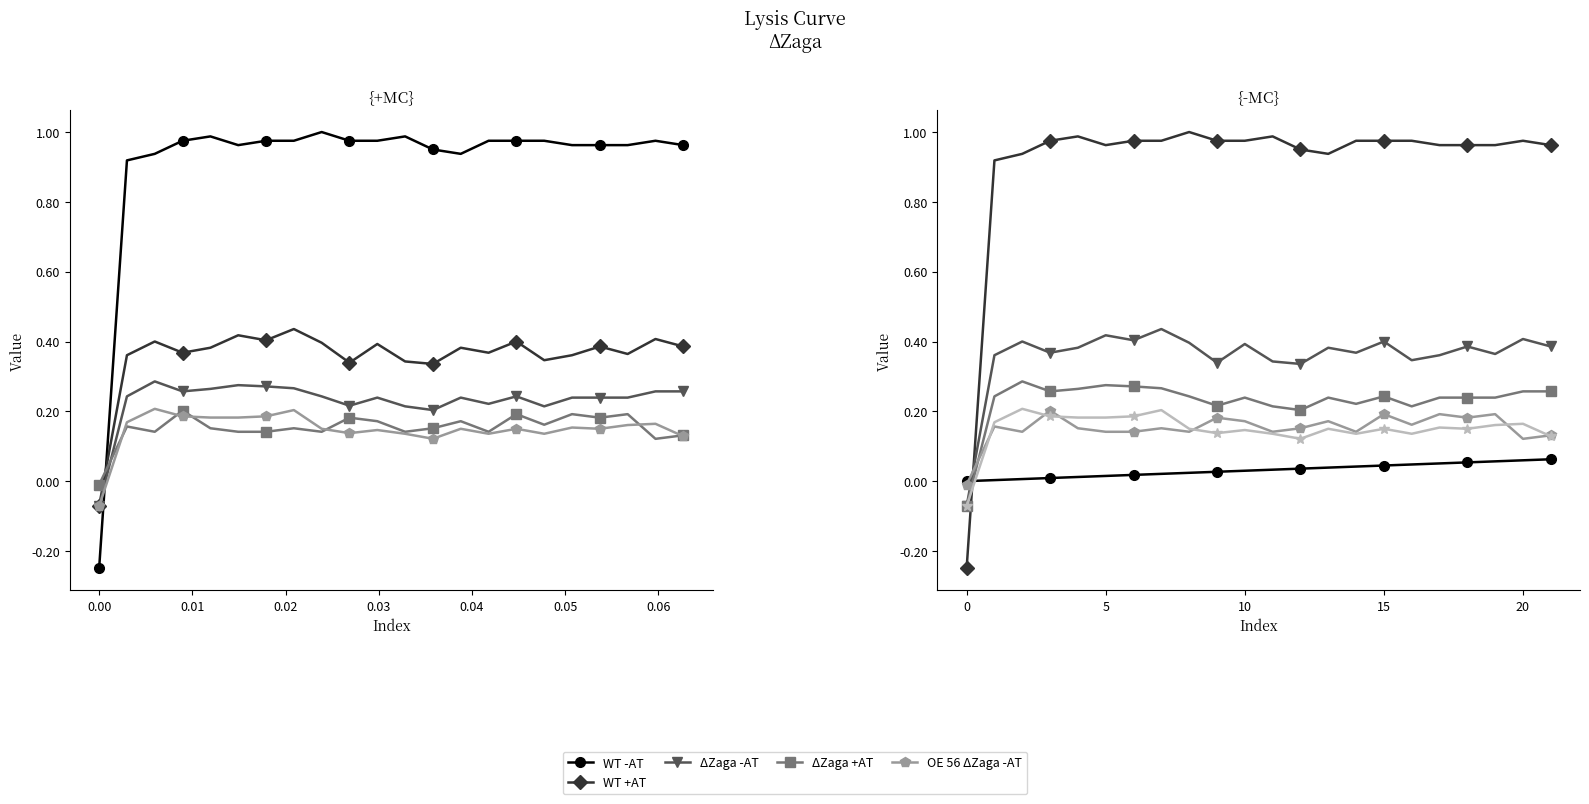

At which label does WT -AT reach its peak?

21